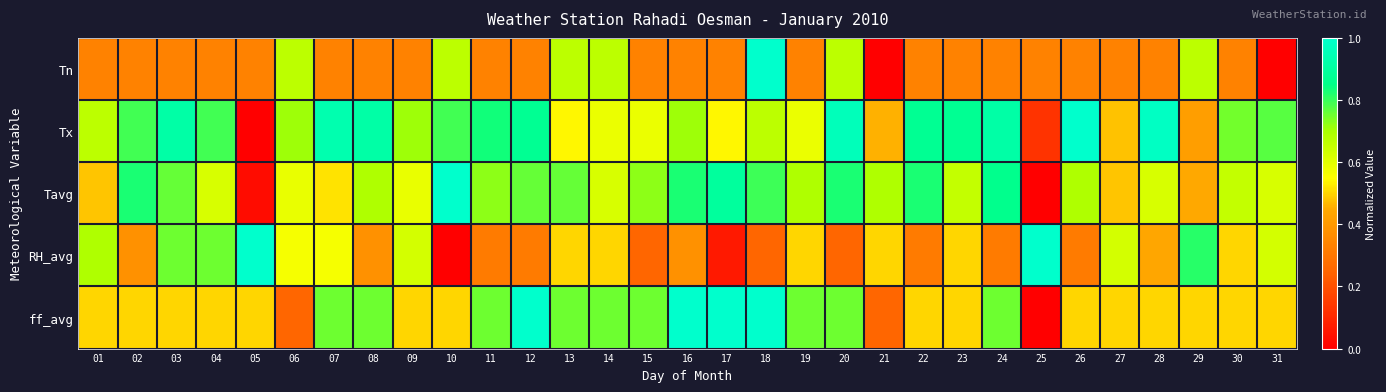

At which category is the sum across all series the highest?

18